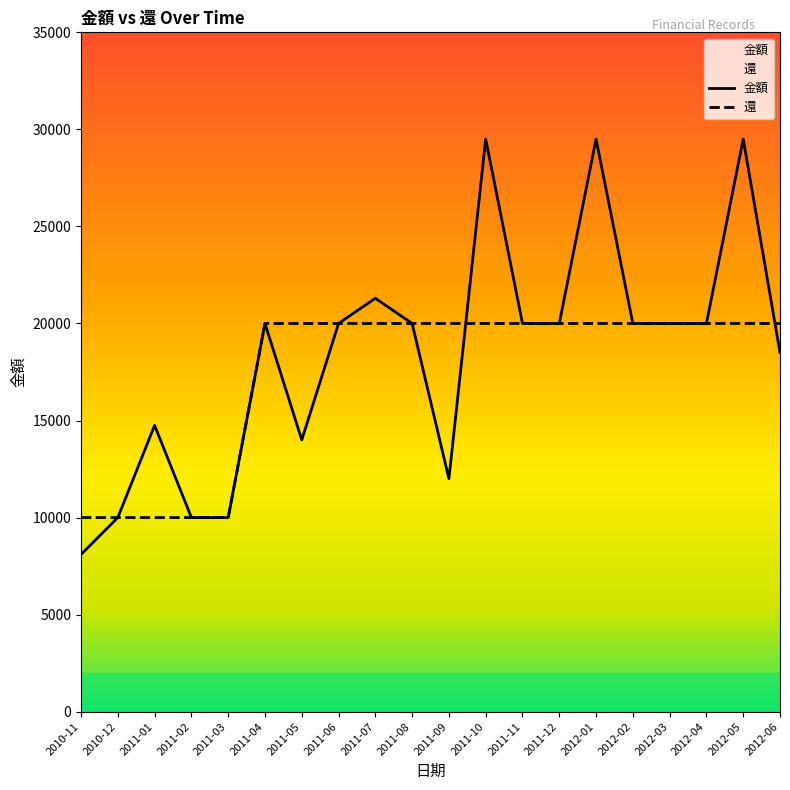

What are all the series names shown in the legend?

金額, 還